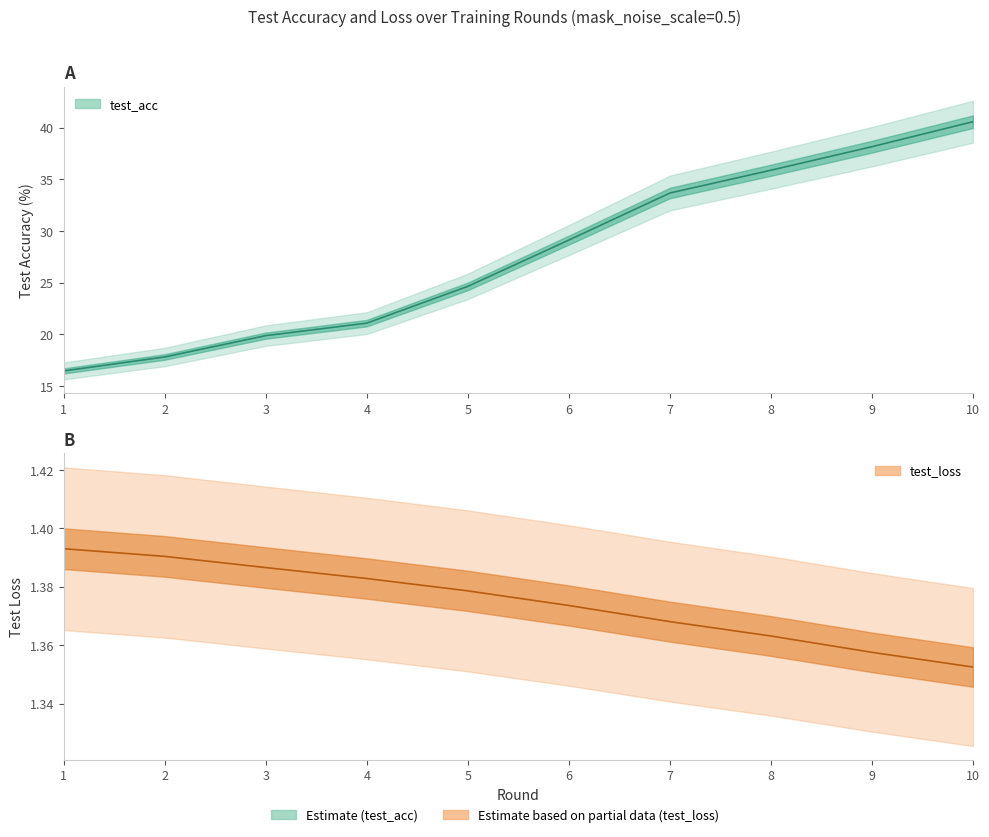

How many distinct data groups are displayed?

2